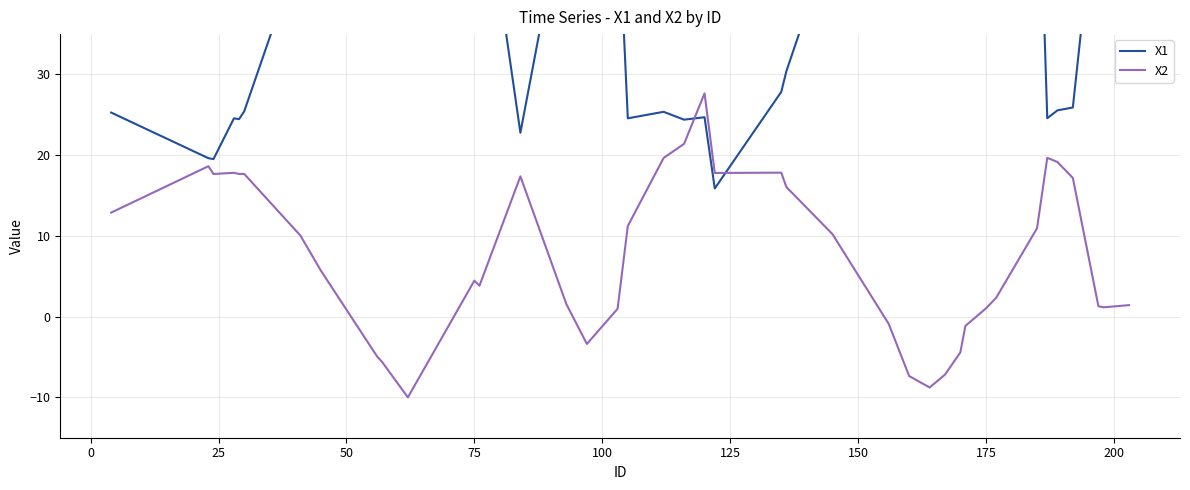

What is the lowest value of the X2 series?

-10.0